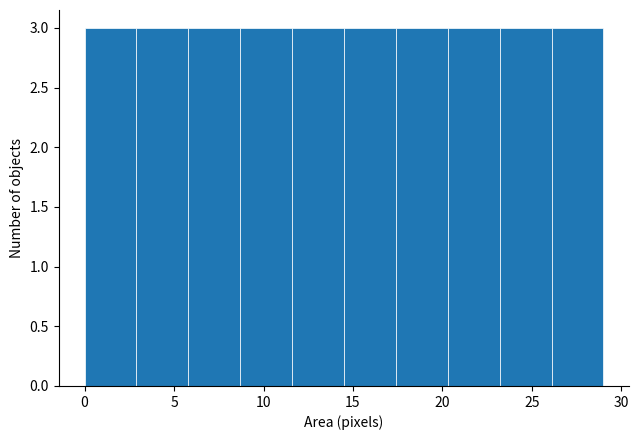

How tall is the bar that spans 23.2 to 26.1 on the x-axis? Neither the bar edges nor the heights are printed on the chart, so give them approximately, as read against the axes.

3